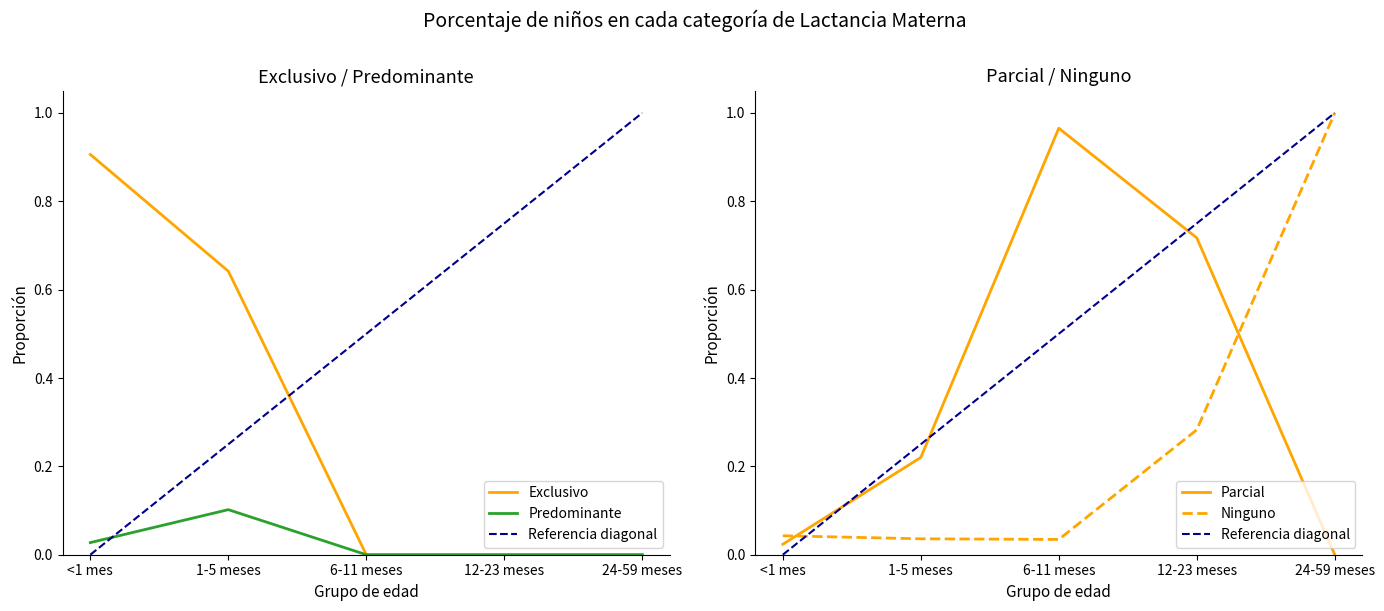

Which series ends up on top after the final intersection of Exclusivo and Parcial?

Parcial